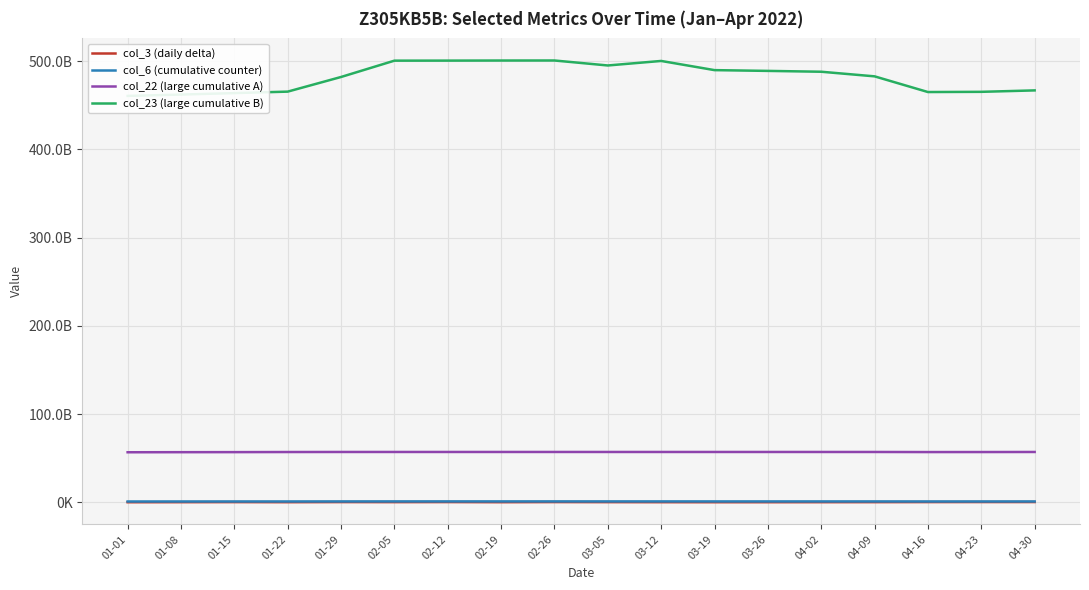

What is the value of the col_23 (large cumulative B) point at the 16th from the left?

464912355957